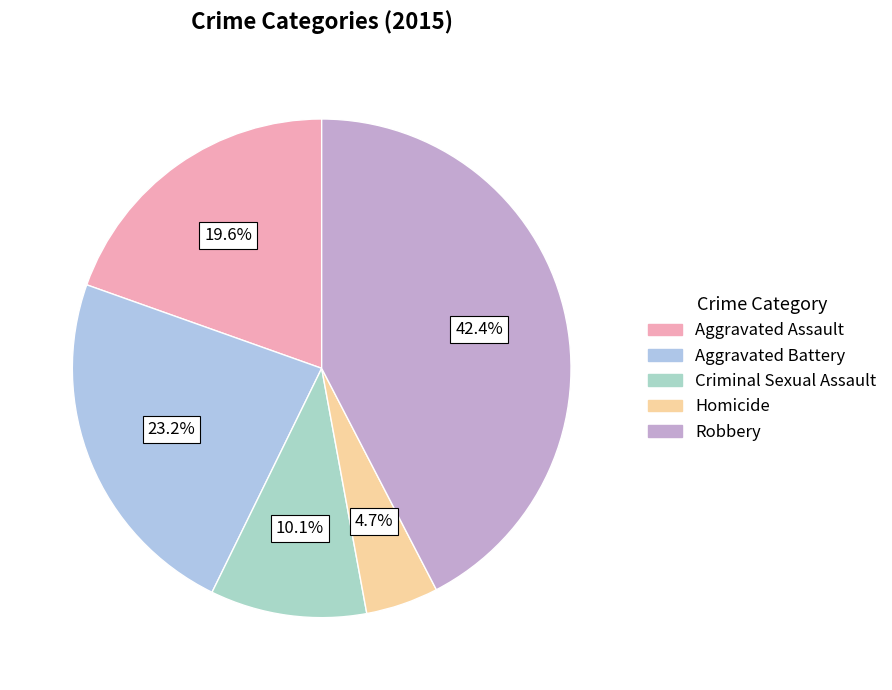

Is Criminal Sexual Assault the majority of the pie?

No